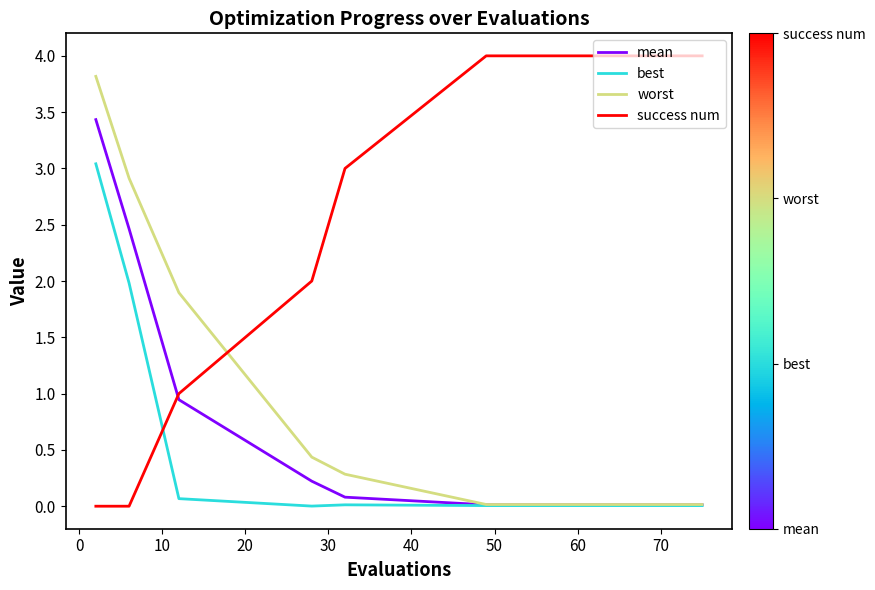

List the series in order of their peak value, lowest first.

best, mean, worst, success num